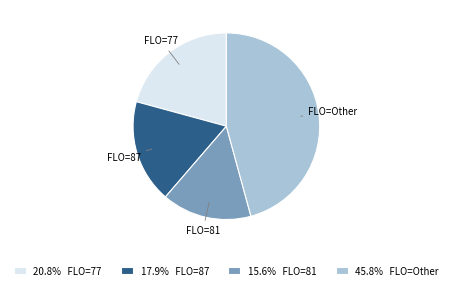

Do 20.8% FLO=77 and 45.8% FLO=Other together represent more than half of the pie?

Yes